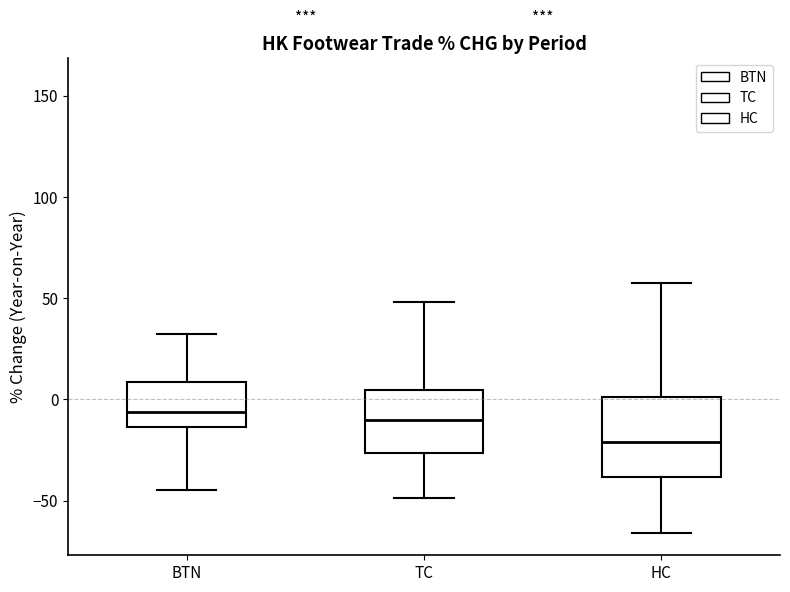

Reading left to right, transcribe this box plot: for each box, give where its median line is, the range the box spans, and where its two whiskers end, as read against the y-axis. The values are not printed on the chart, so give them approximately, as read against the axis.

BTN: median -5, box -15 to 10, whiskers -45 to 30
TC: median -10, box -25 to 5, whiskers -50 to 50
HC: median -20, box -40 to 0, whiskers -65 to 55